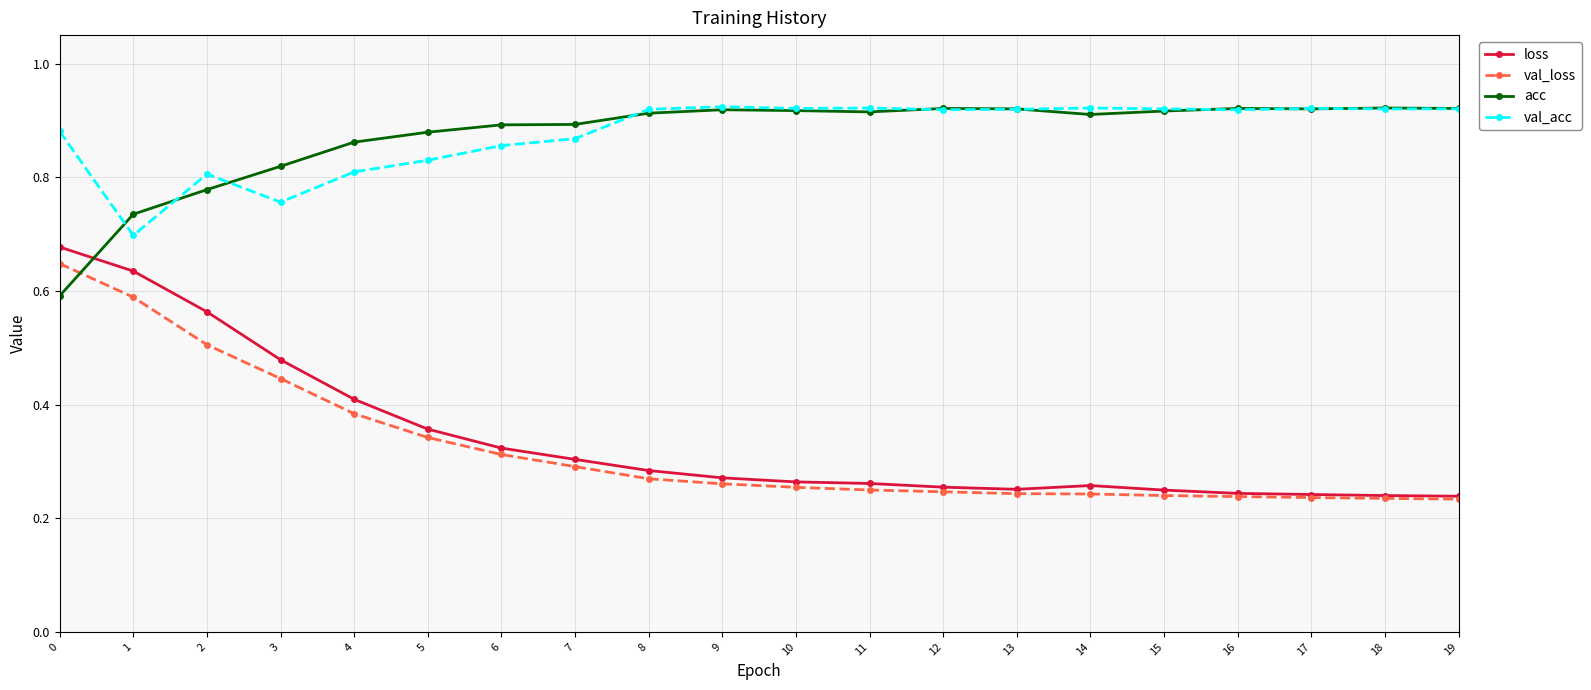

Count the loss values in the range 0 to 1.

20